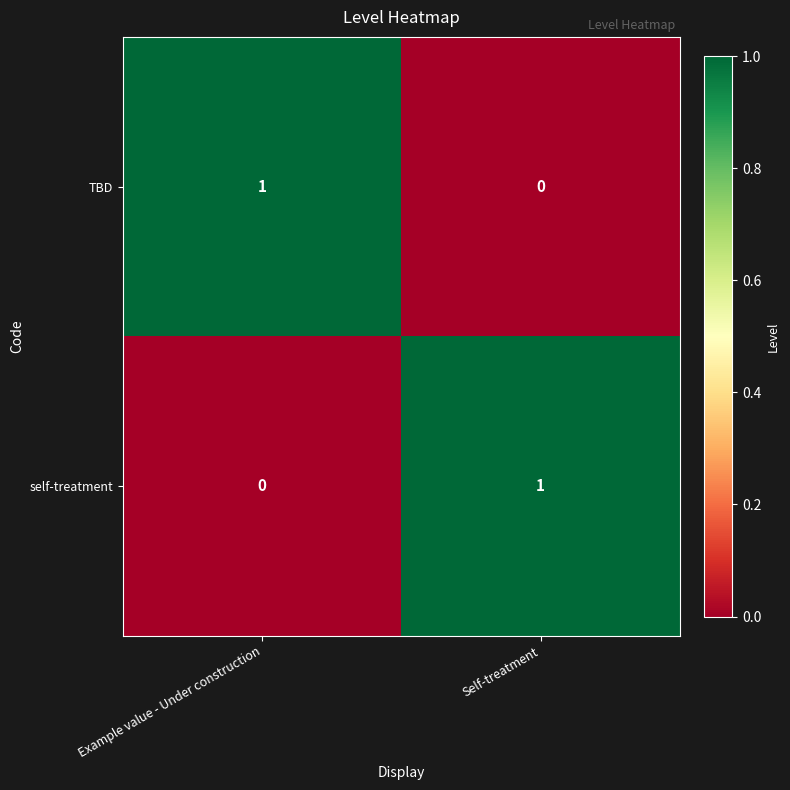

Where is TBD nearest to the value 0?

Self-treatment